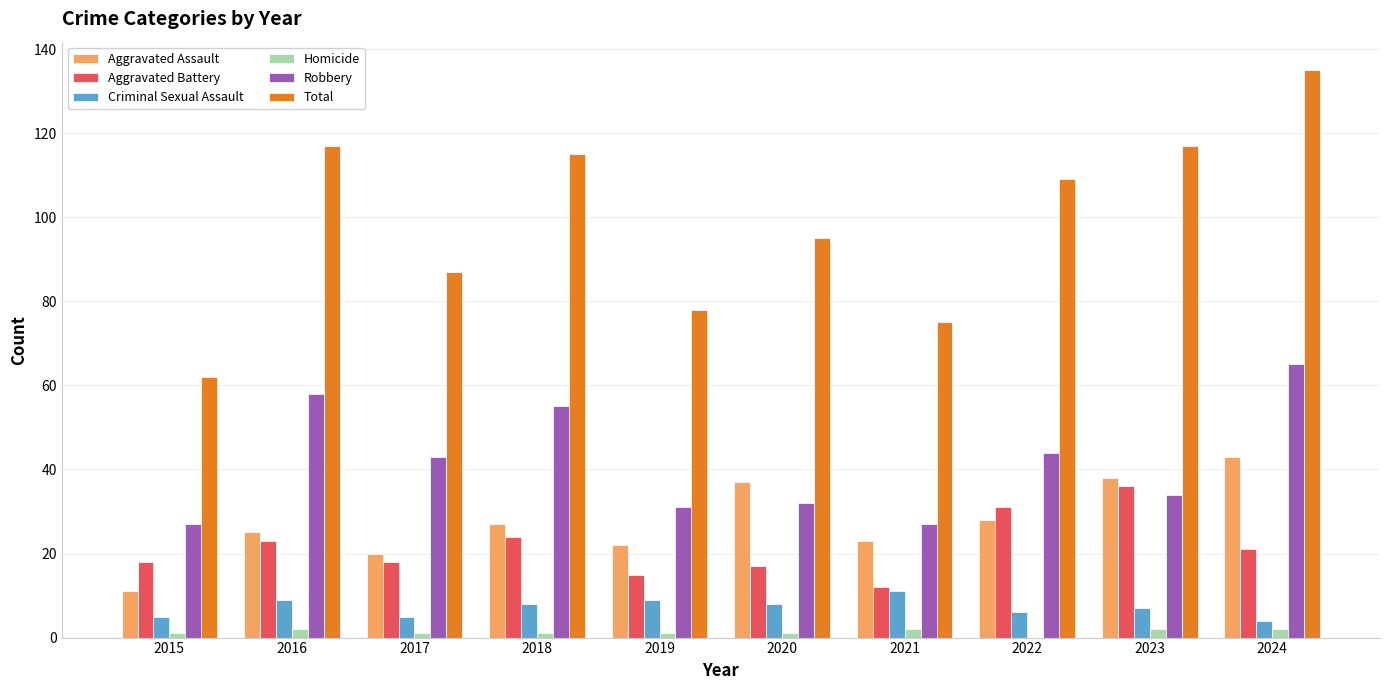

Reading left to right, transcribe all the data shown in this chart.

Aggravated Assault: 2015=11	2016=25	2017=20	2018=27	2019=22	2020=37	2021=23	2022=28	2023=38	2024=43
Aggravated Battery: 2015=18	2016=23	2017=18	2018=24	2019=15	2020=17	2021=12	2022=31	2023=36	2024=21
Criminal Sexual Assault: 2015=5	2016=9	2017=5	2018=8	2019=9	2020=8	2021=11	2022=6	2023=7	2024=4
Homicide: 2015=1	2016=2	2017=1	2018=1	2019=1	2020=1	2021=2	2022=0	2023=2	2024=2
Robbery: 2015=27	2016=58	2017=43	2018=55	2019=31	2020=32	2021=27	2022=44	2023=34	2024=65
Total: 2015=62	2016=117	2017=87	2018=115	2019=78	2020=95	2021=75	2022=109	2023=117	2024=135